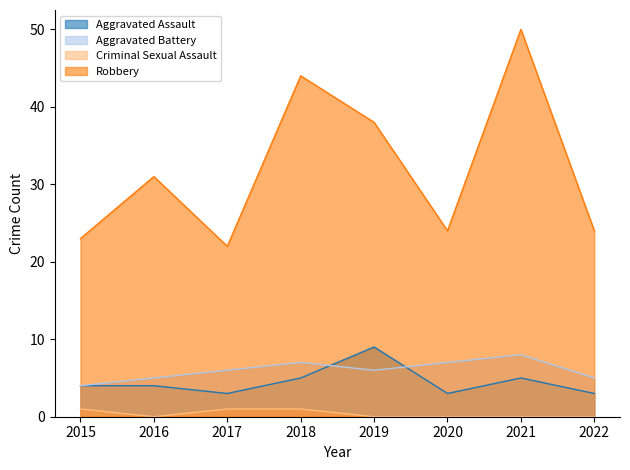

At which label does Criminal Sexual Assault reach its peak?

2015